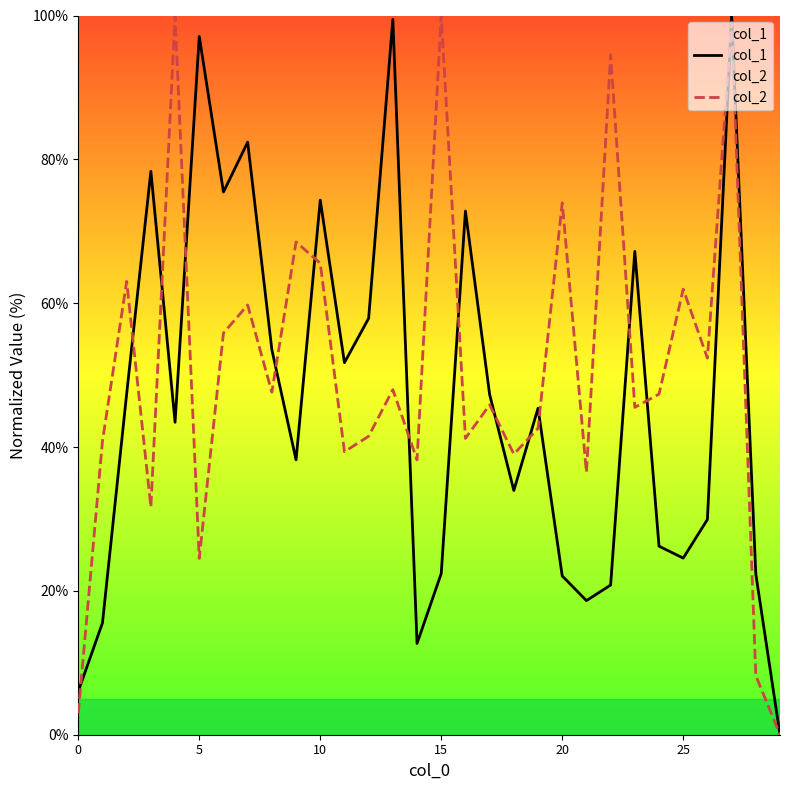

In col_2, how many points are higher than both neighbors (excluding endpoints)?

11